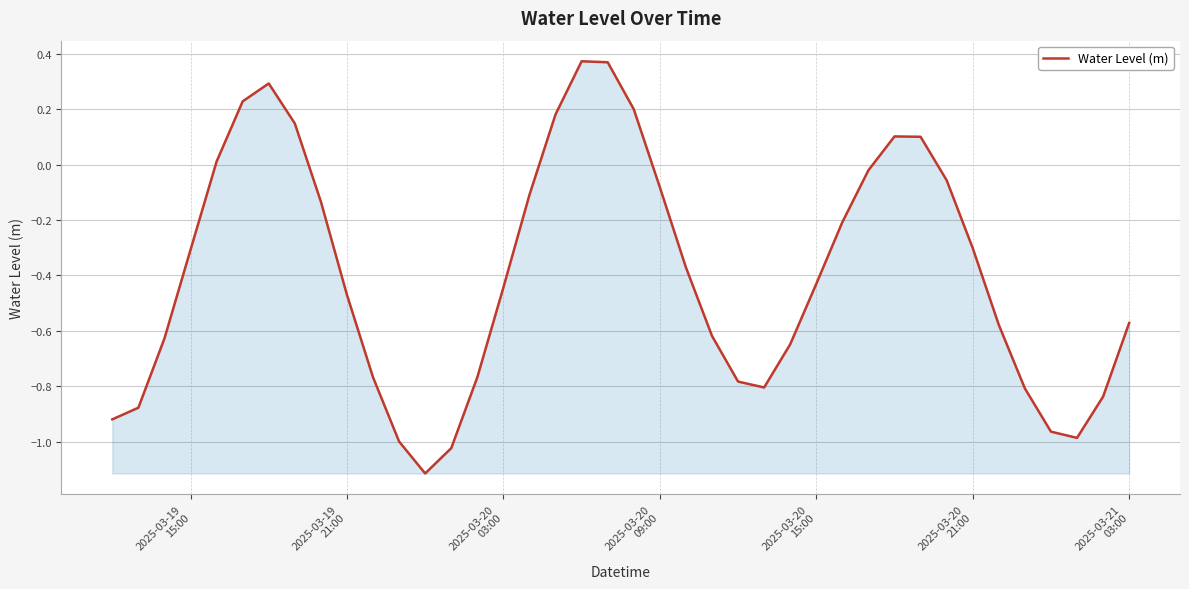

What is the difference between the maximum and minimum values?

1.5